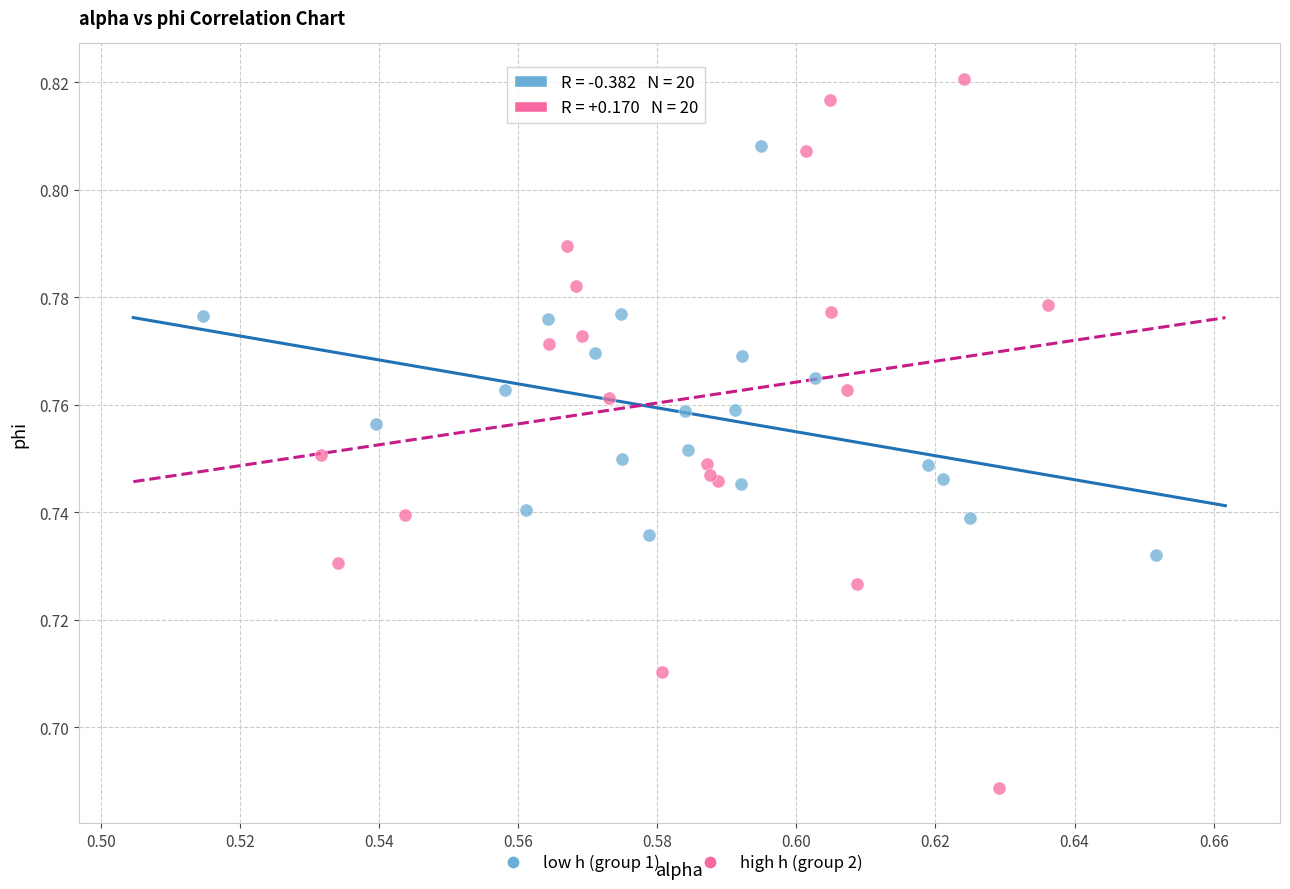

Which series contains the lowest Y value?

high h (group 2)